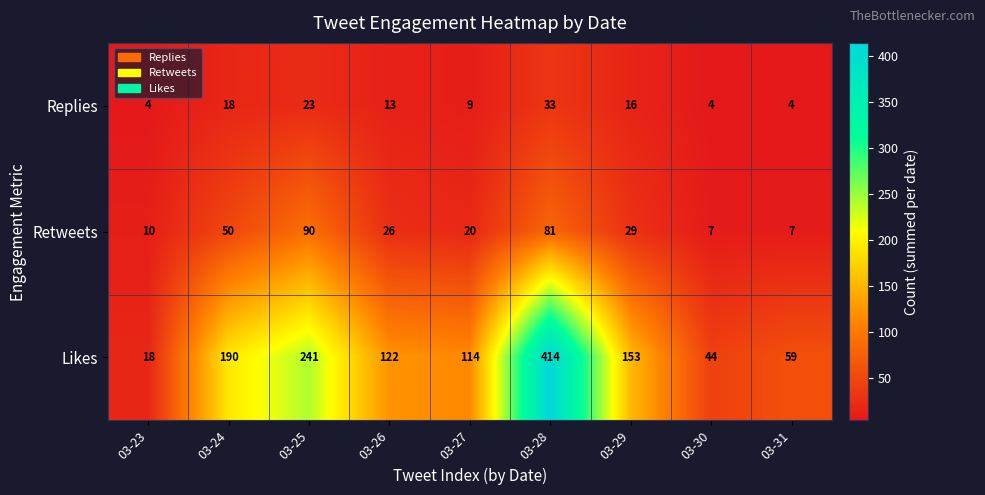

The Likes series shows 114 at 03-27. True or false?

True